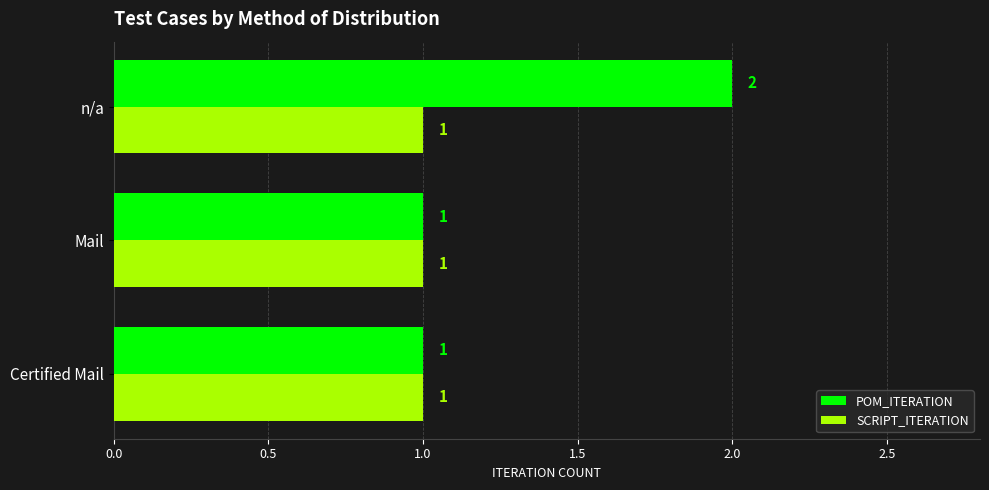

True or false: SCRIPT_ITERATION has a value of 1 at Mail.

True